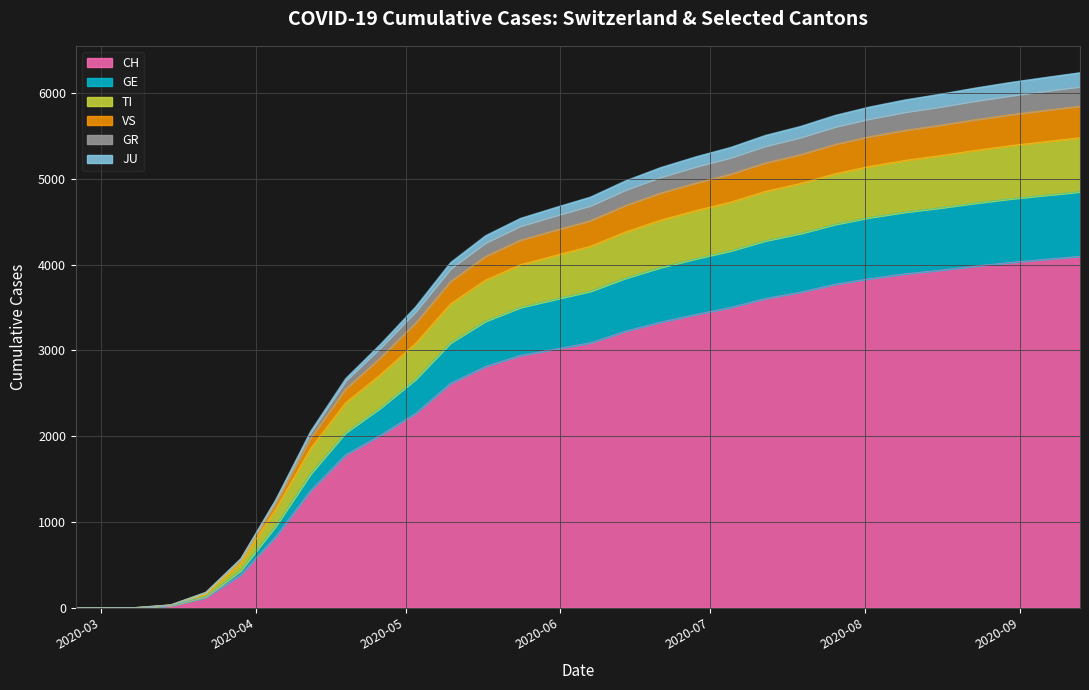

Is it true that GE equals 86 at 2020-03-22?

False